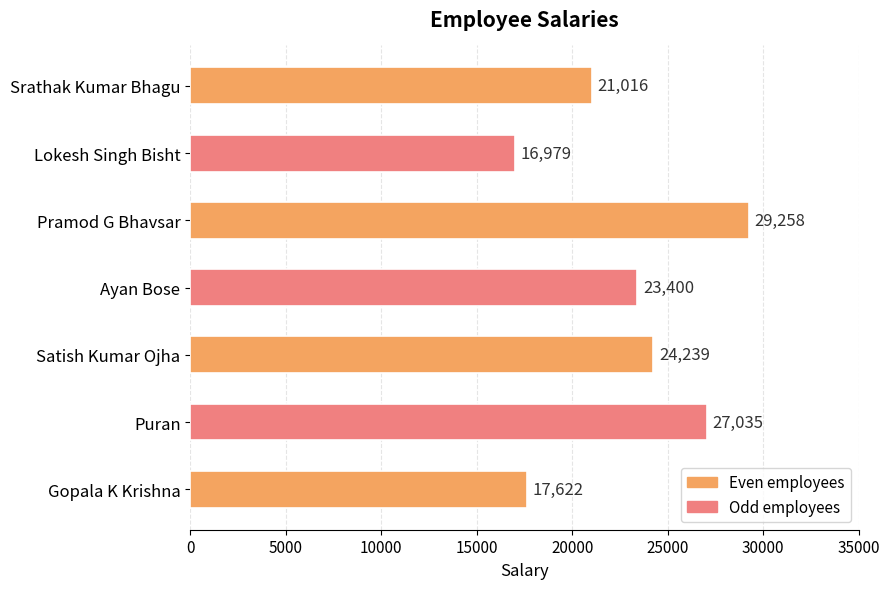

True or false: the data shows 29258 at Pramod G Bhavsar.

True